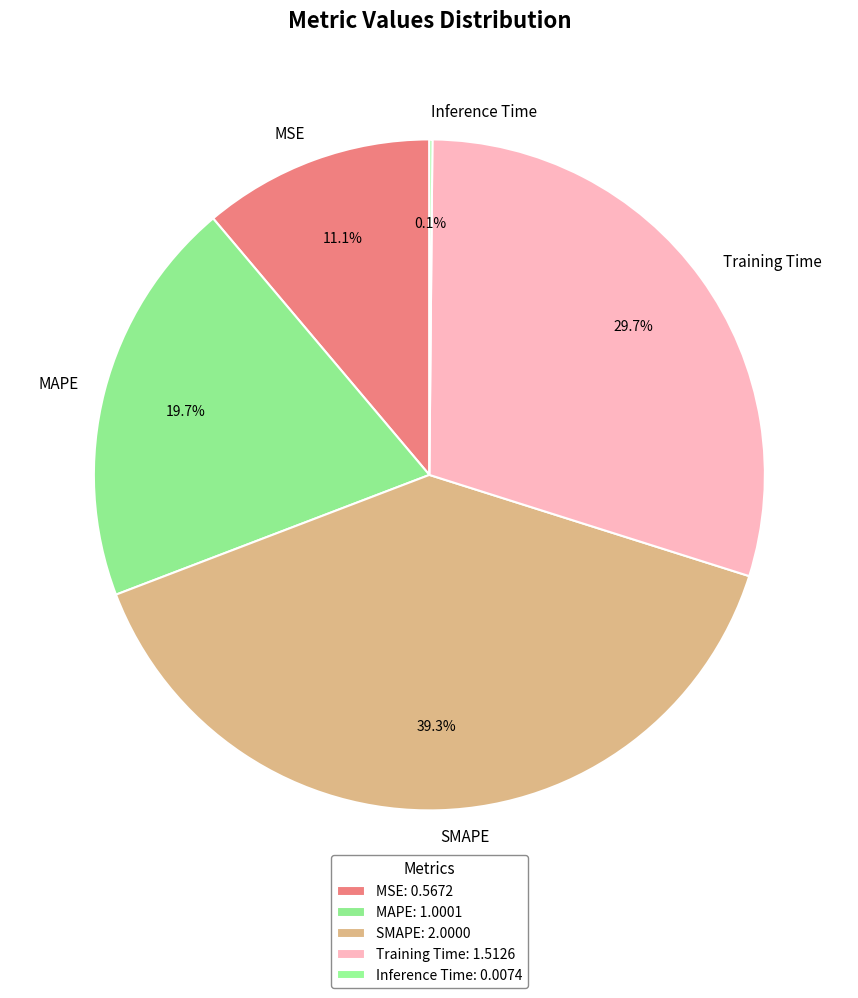

To the nearest percent, what is the combined percentage of MSE and MAPE?

31%